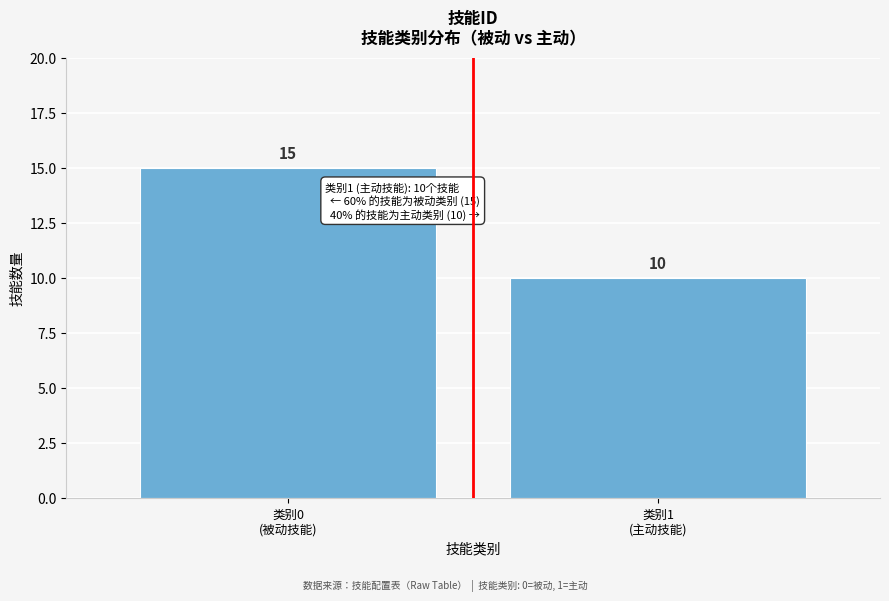

Reading right to left, what are all the values shown in this chart?

10	15